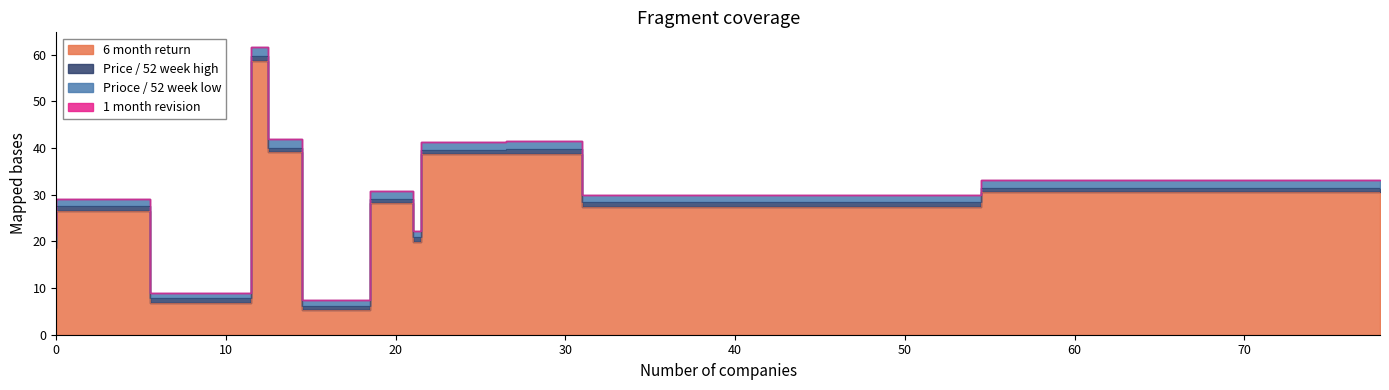

The value of 6 month return at 13 is 39.1. True or false?

True